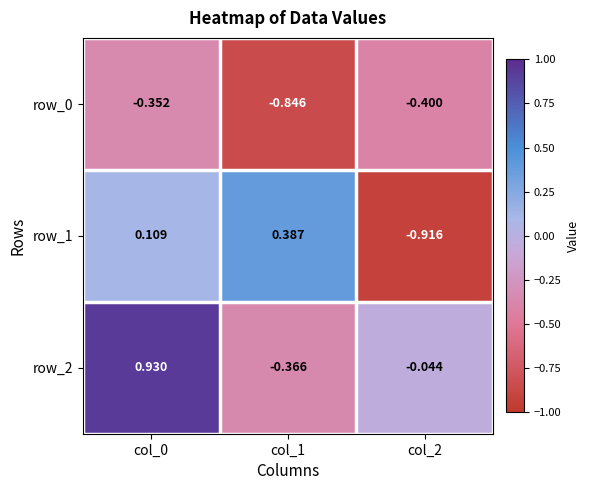

Is the value of row_1 at col_1 greater than the value of row_0 at col_2?

Yes